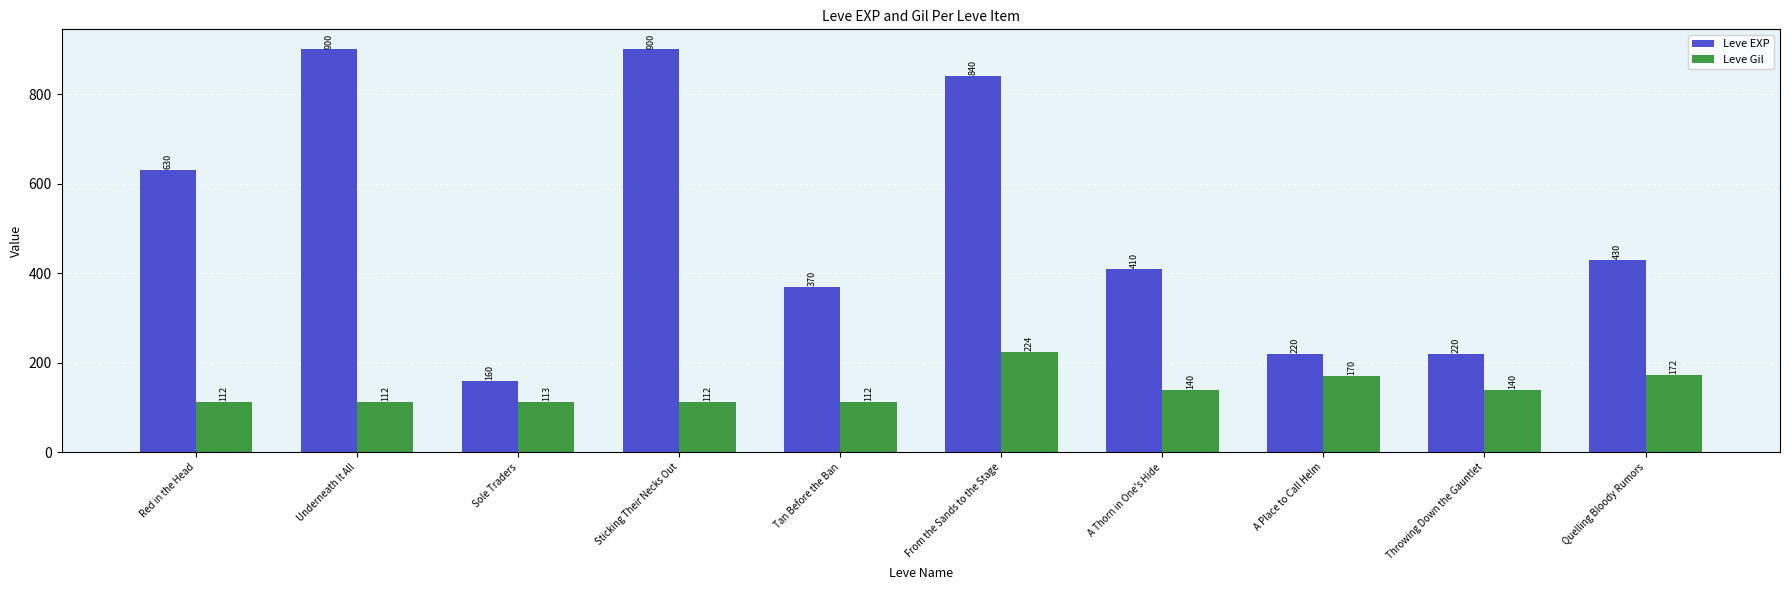

Are the bars grouped side by side (vs. stacked)?

Yes